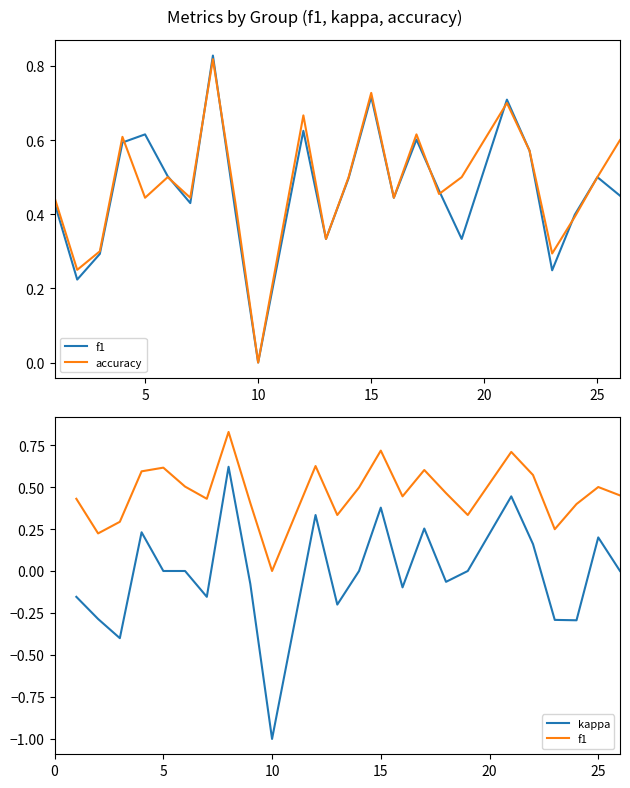

In accuracy, how many points are lower than both neighbors (excluding endpoints)?

8